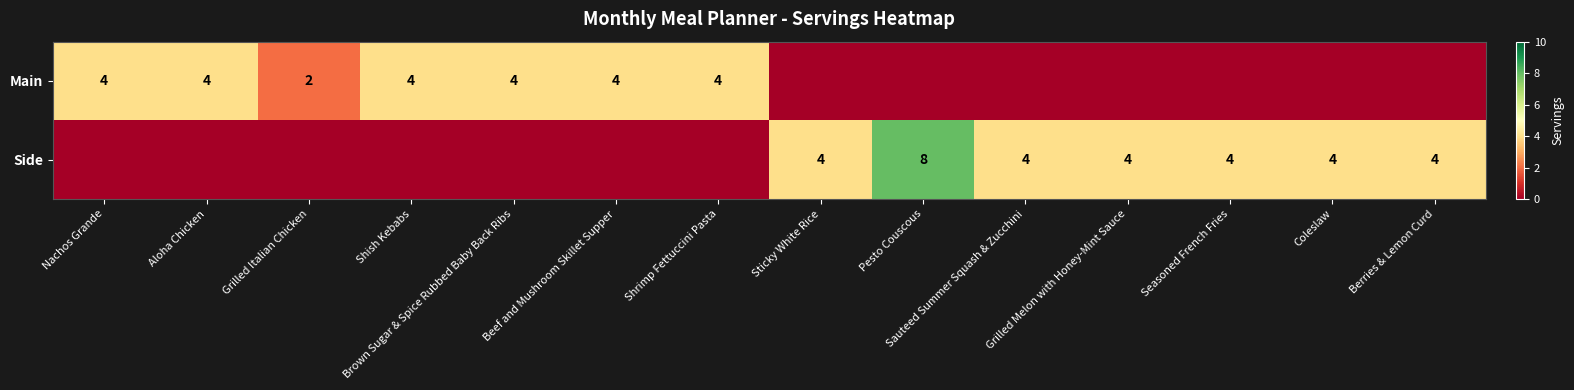

True or false: Main has a value of 2 at Brown Sugar & Spice Rubbed Baby Back Ribs.

False